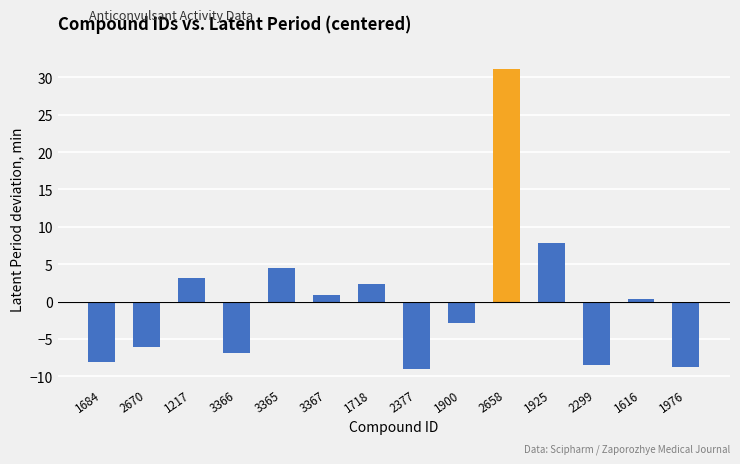

At which label does the data first exceed 0?

1217